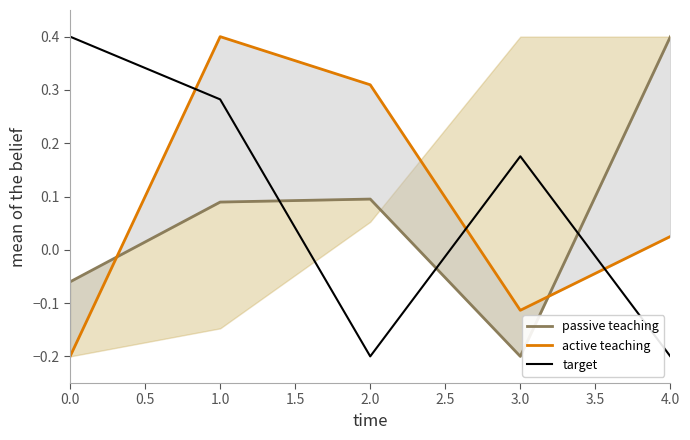

How many intersections are there between target and passive teaching?

3